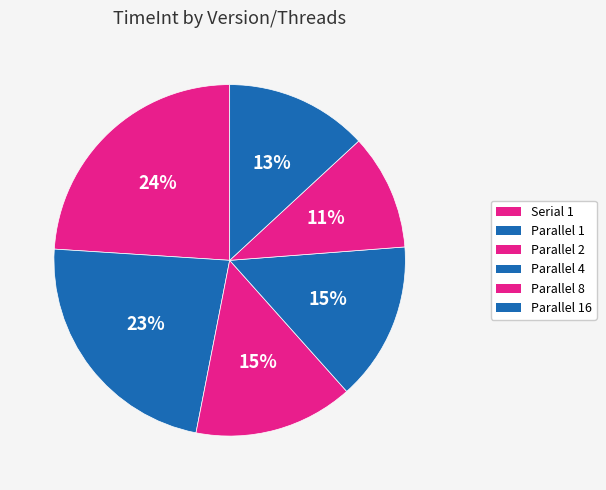

How many segments does this pie chart have?

6